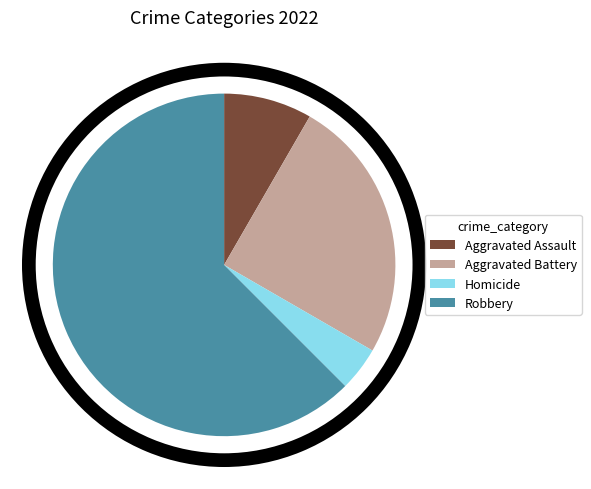

Which category has the biggest portion of the pie?

Robbery